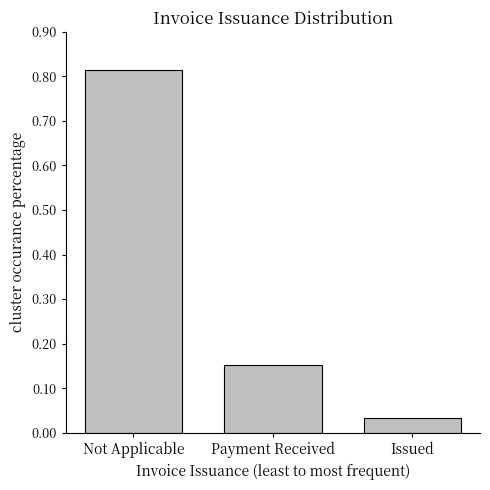

Rank the categories by value from lowest to highest.

Issued, Payment Received, Not Applicable